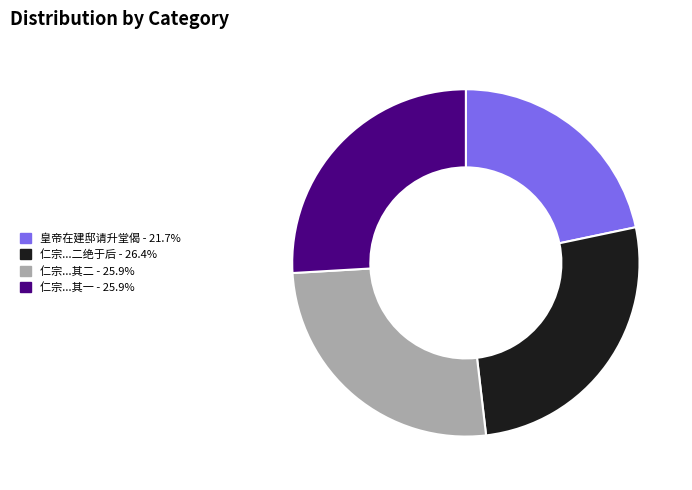

What is the ratio of the value at 仁宗...其一 - 25.9% to the value at 仁宗...其二 - 25.9%?

1.0